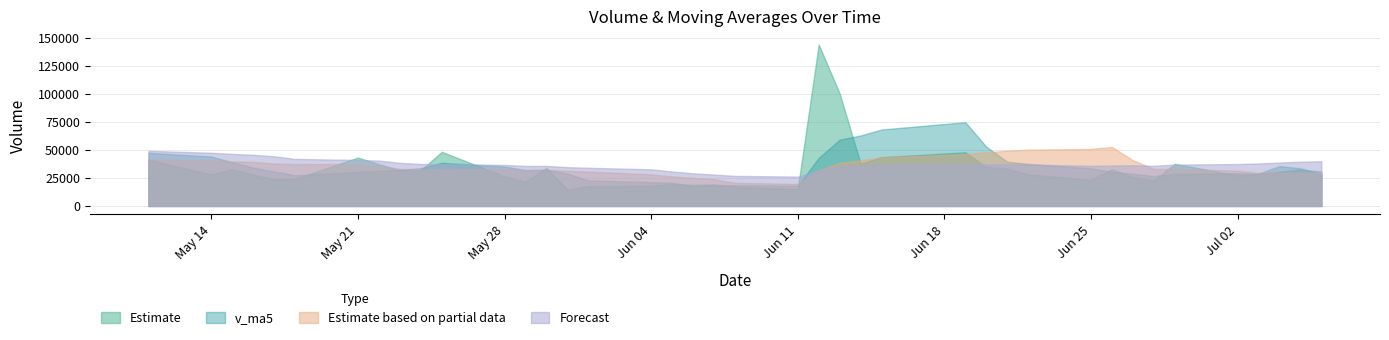

What is the difference between the highest and lowest values at 2018-05-24?

5685.1